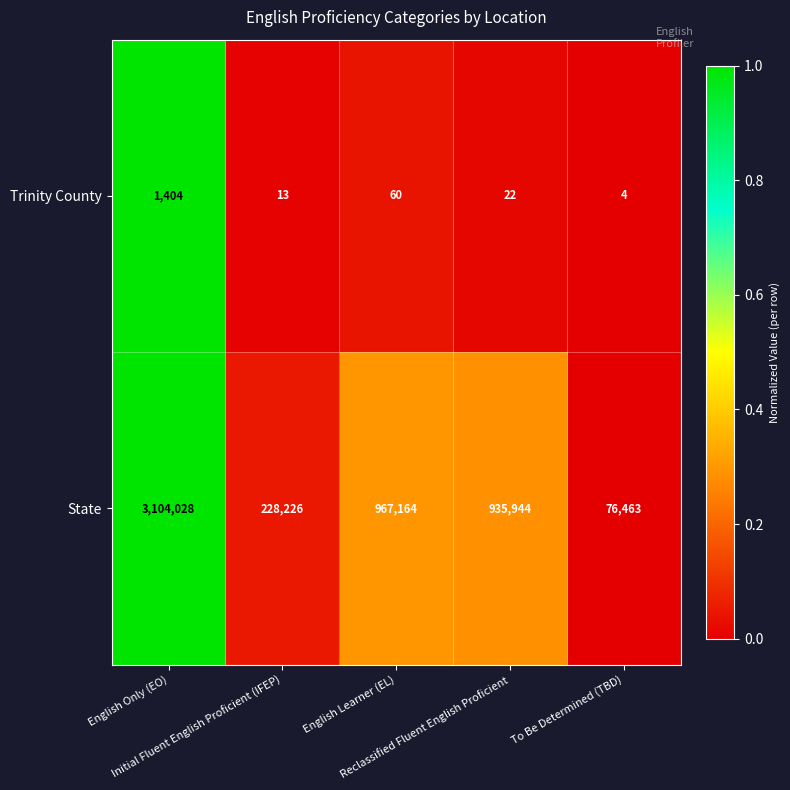

What is the total value across all series at English Only (EO)?

3105432